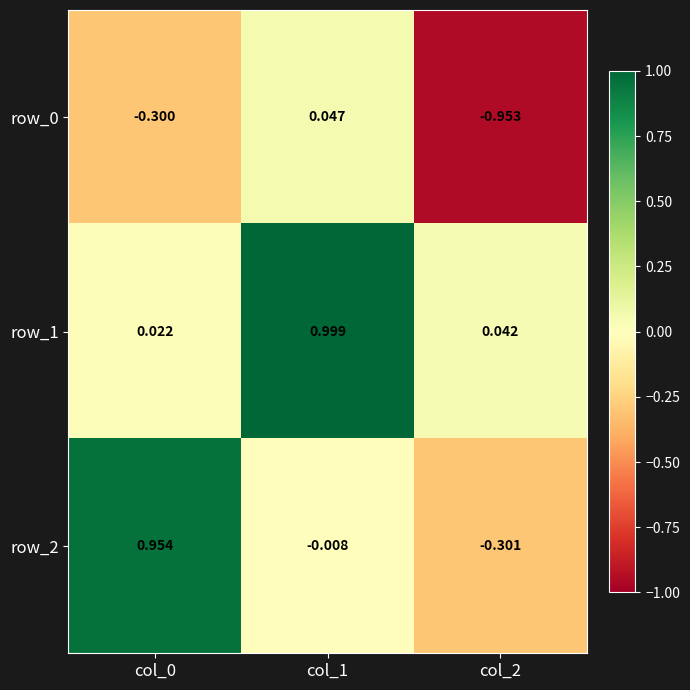

What is the sum of all row_1 values?

1.1